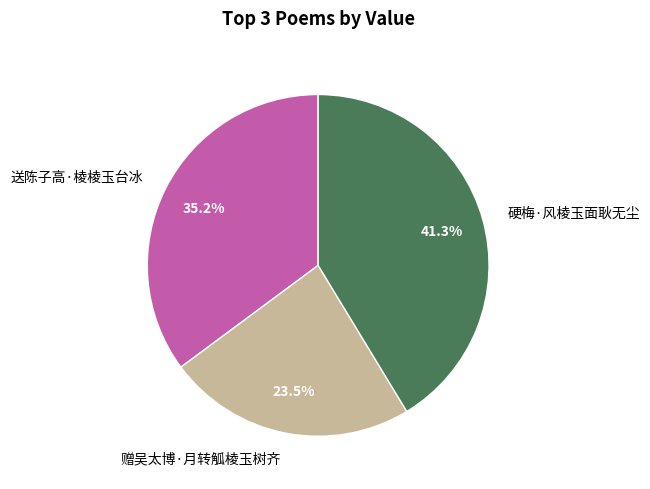

Is there a majority slice in this chart?

No